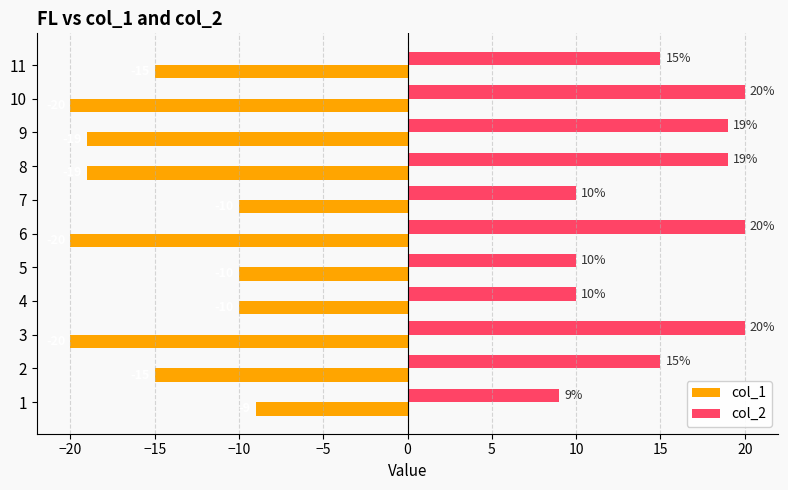

What is the difference between the highest and lowest values at 6?

40